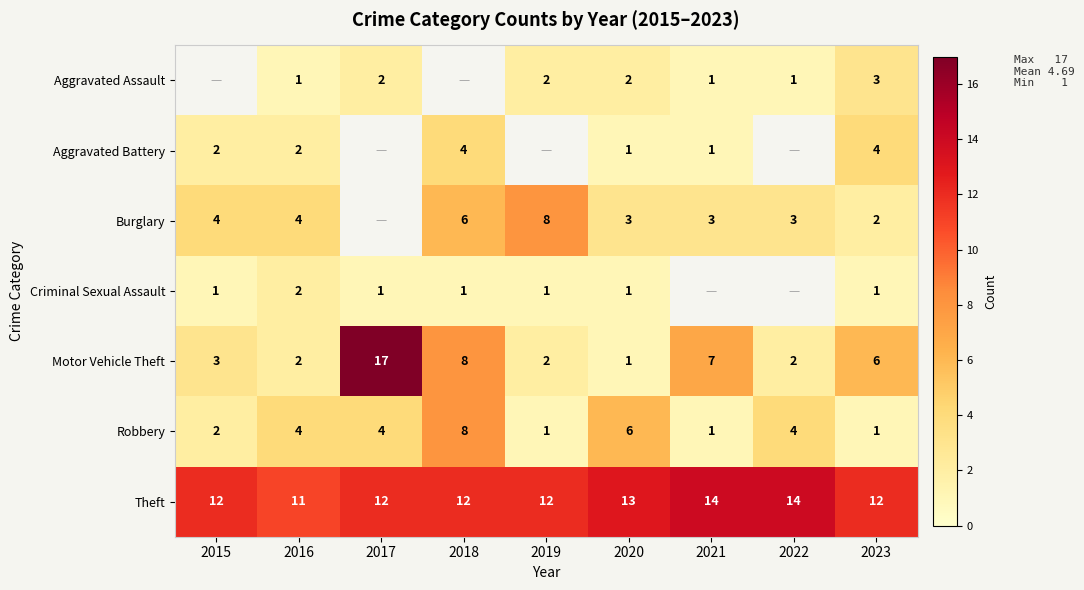

How many data points in Theft are less than 12?

1